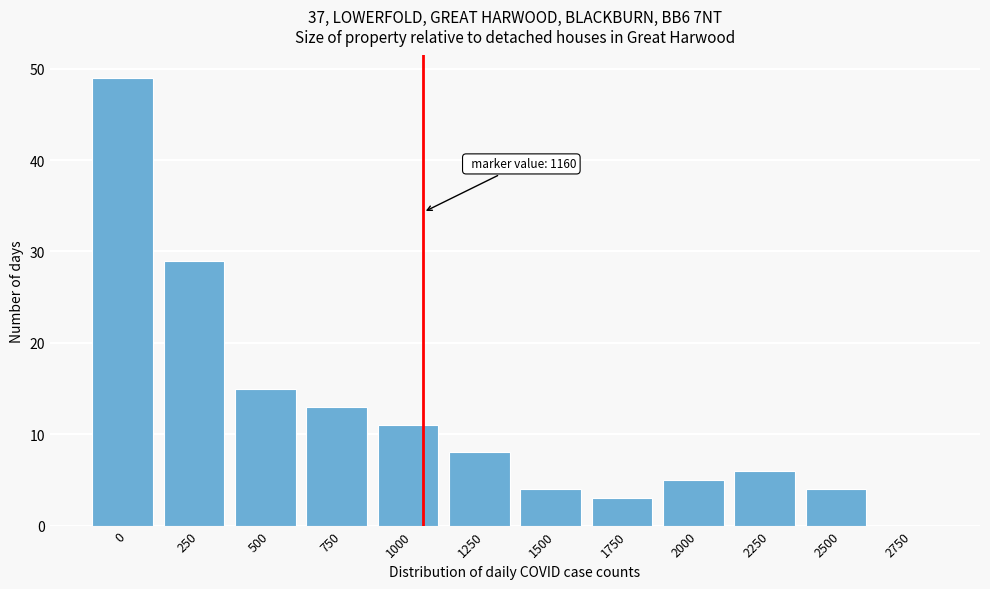

What is the greatest value displayed?

49